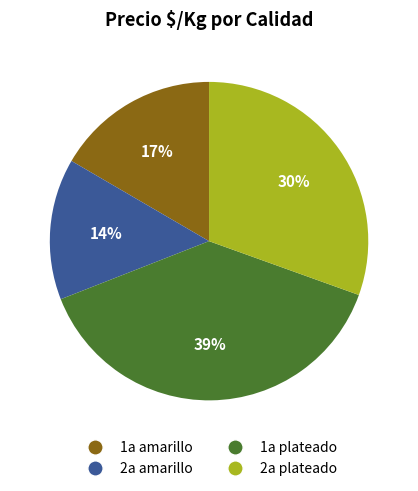

Count the number of slices in the pie.

4